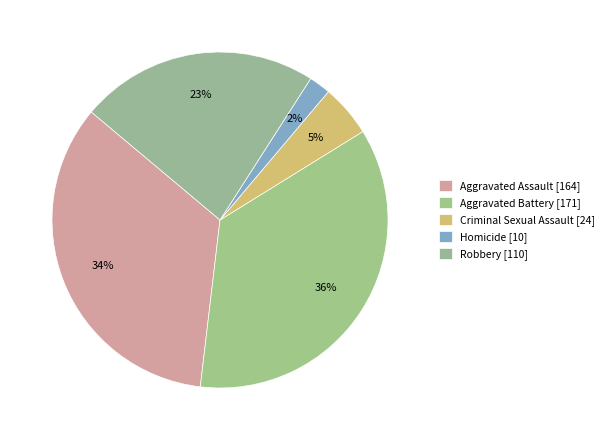

Count the number of slices in the pie.

5